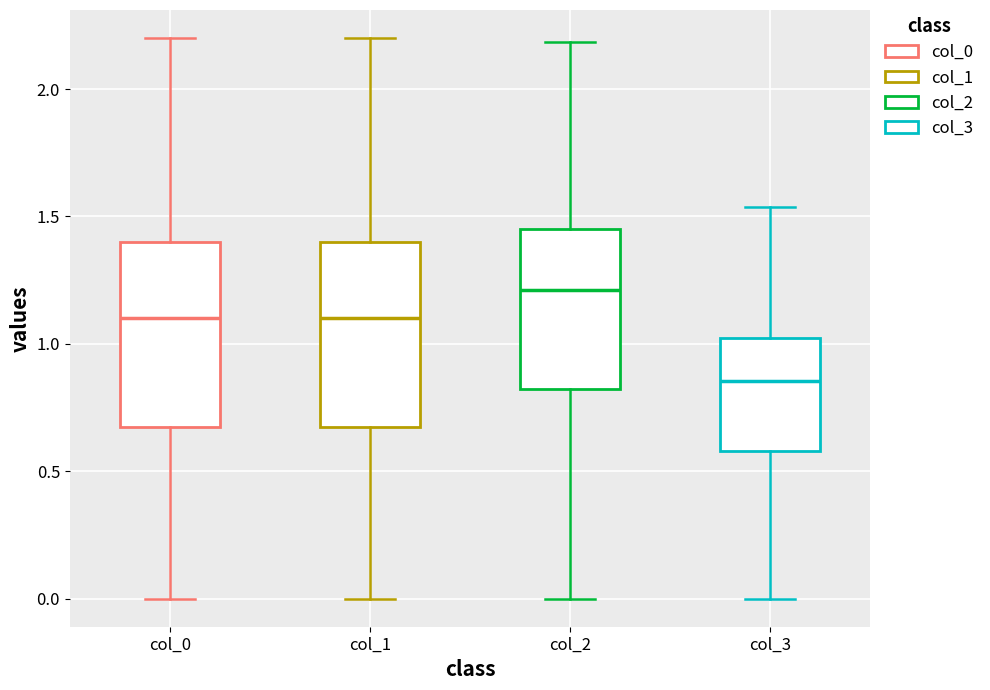

Which box's median line is the highest?

col_2